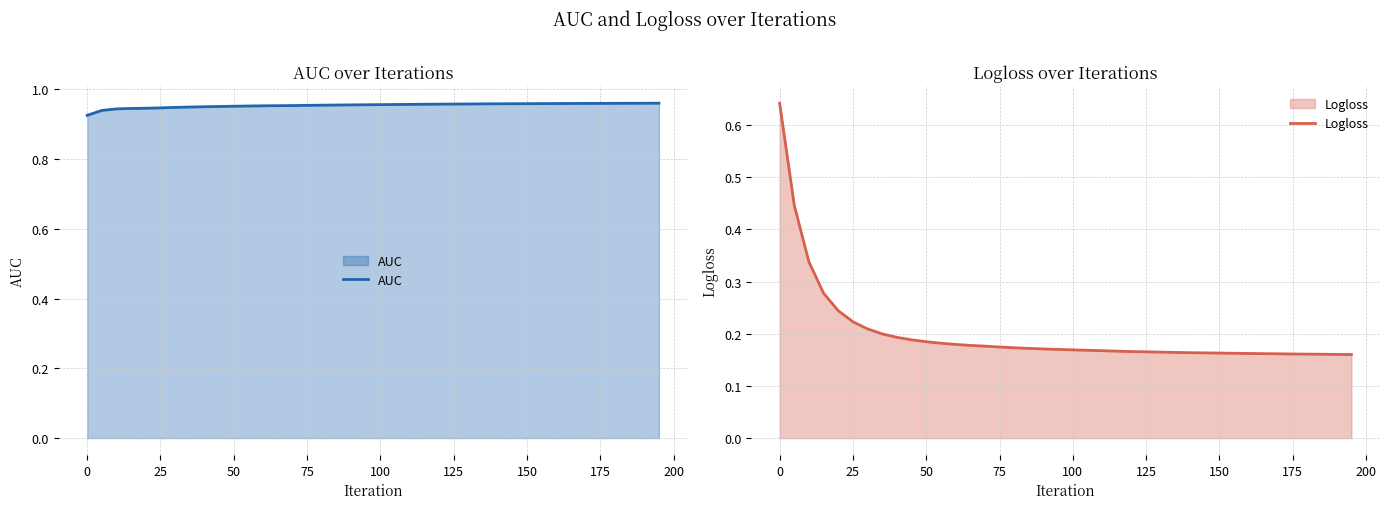

Rank the series by their maximum value, from highest to lowest.

AUC, Logloss